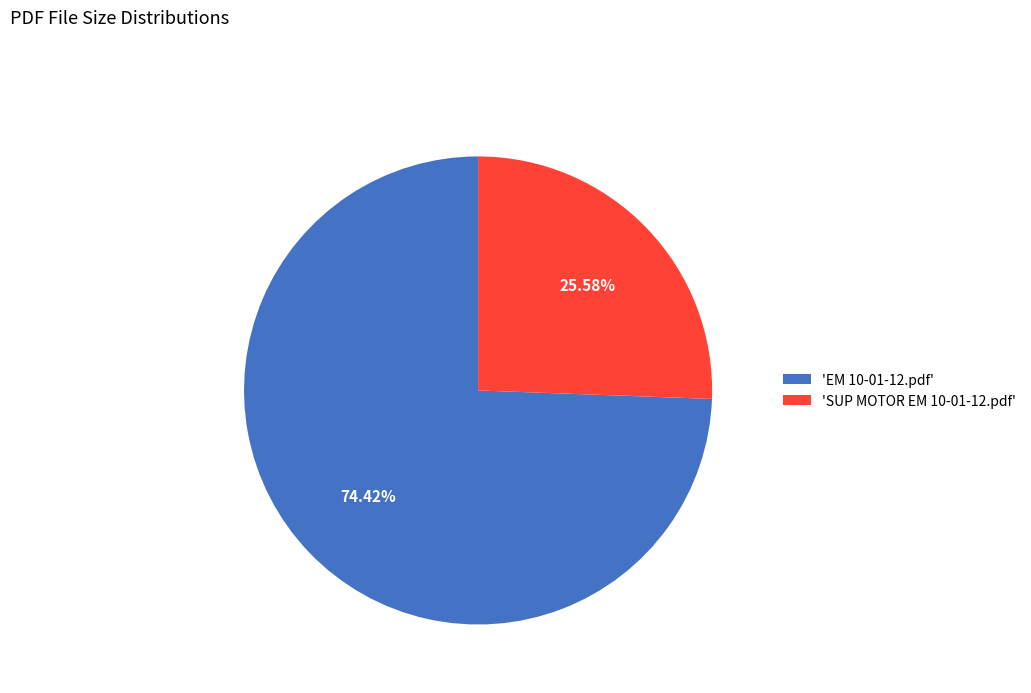

Combined, do 'EM 10-01-12.pdf' and 'SUP MOTOR EM 10-01-12.pdf' account for over 50%?

Yes